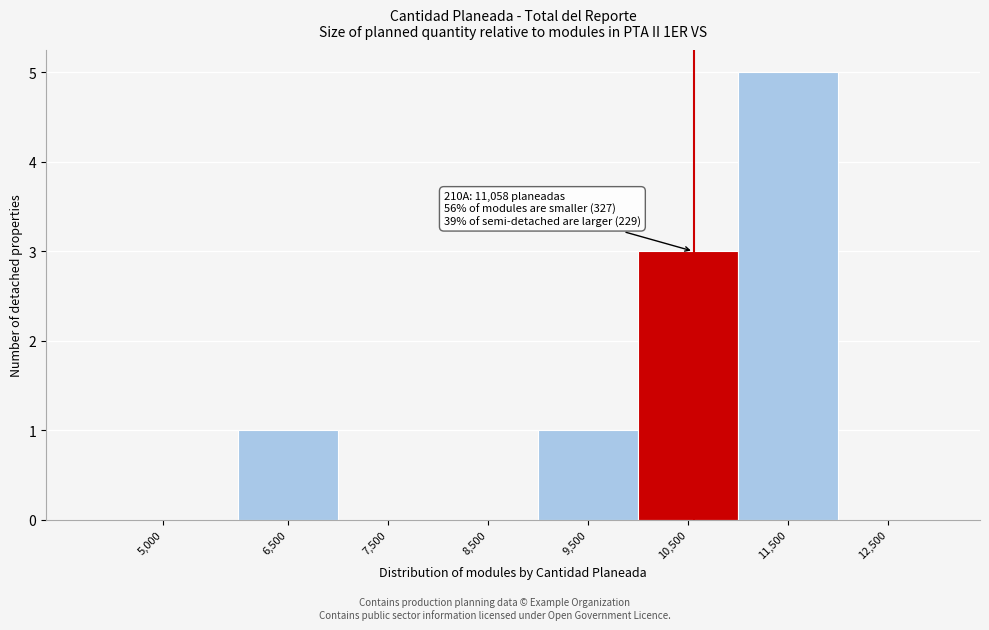

Reading left to right, transcribe all the data shown in this chart.

5,000=0	6,500=1	7,500=0	8,500=0	9,500=1	10,500=3	11,500=5	12,500=0